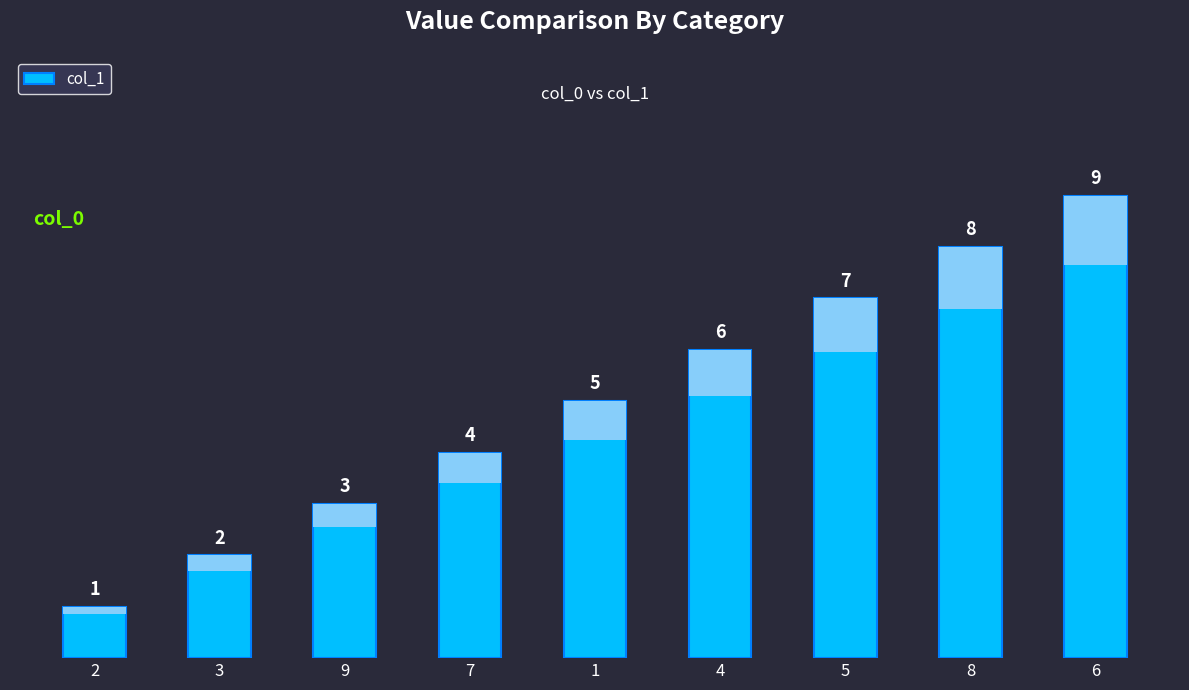

What position from the left is 9?

3